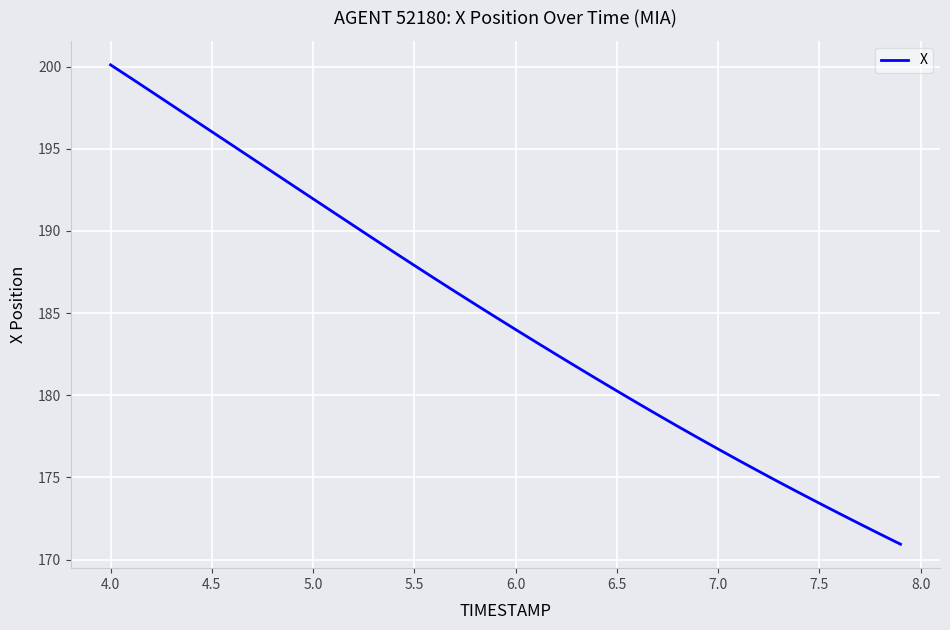

What is the difference between the maximum and minimum values?

29.2